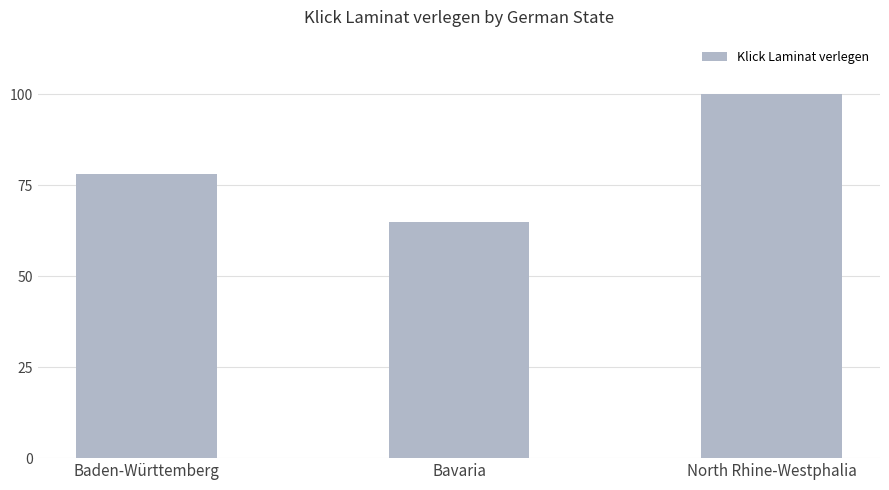

True or false: the data shows 100 at North Rhine-Westphalia.

True